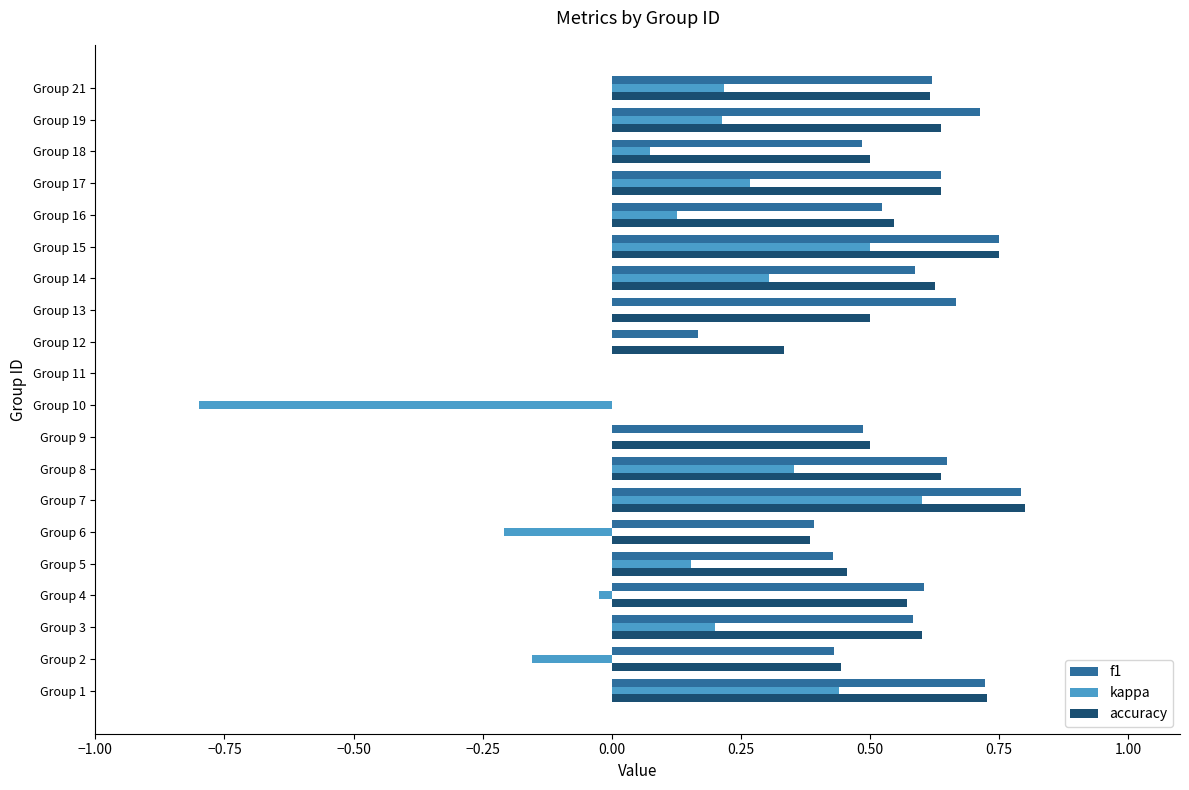

Which series changed the most between Group 1 and Group 18?

kappa